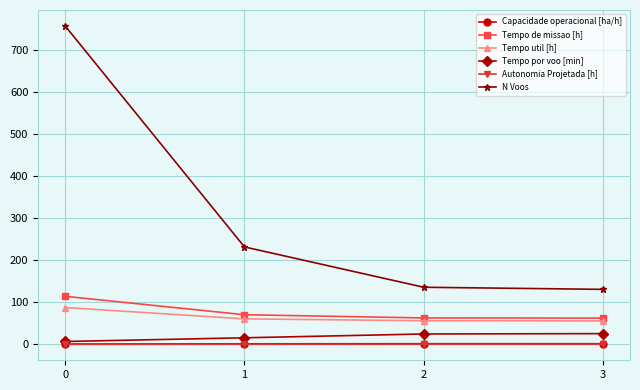

Is it true that N Voos equals 758.0 at 0?

True